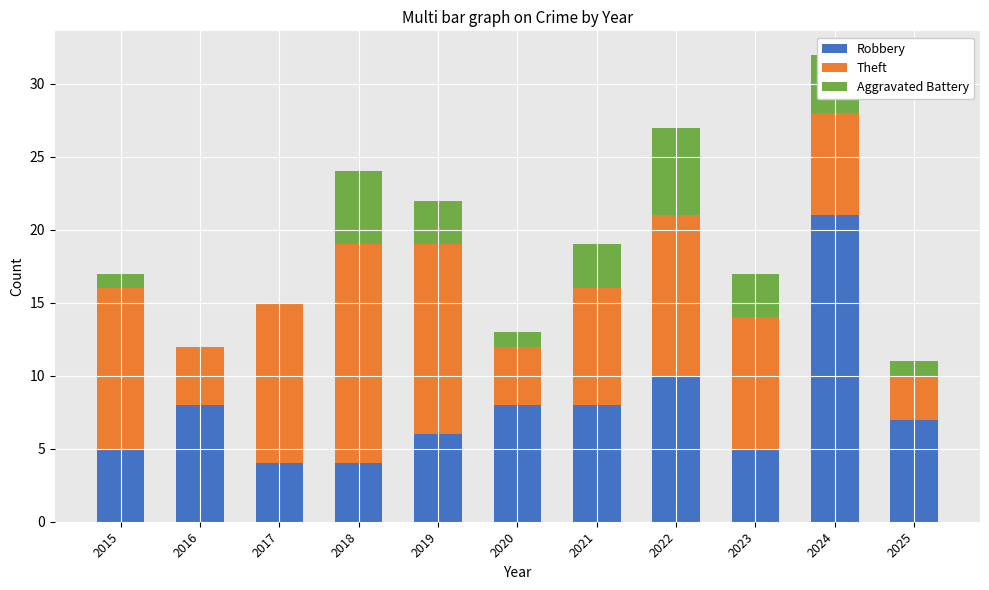

What is the highest value of the Robbery series?

21